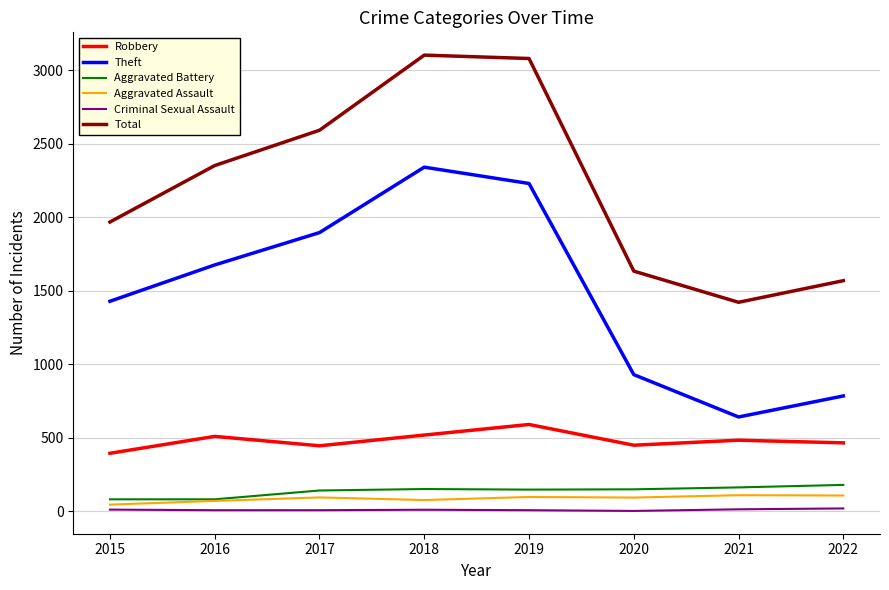

True or false: Criminal Sexual Assault and Robbery intersect in this chart.

False